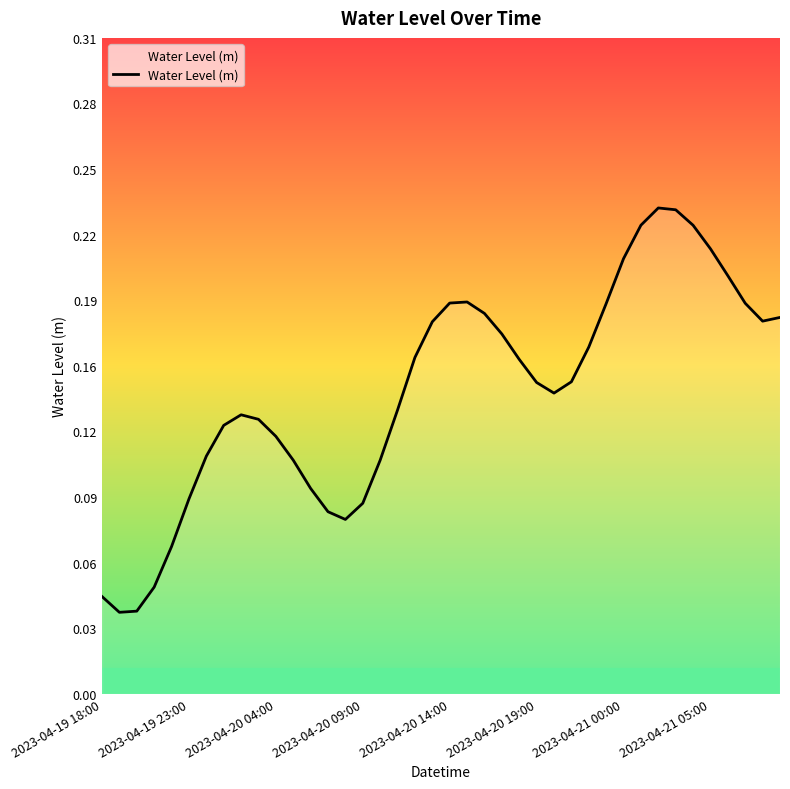

Does the chart display data point markers on the line(s)?

No